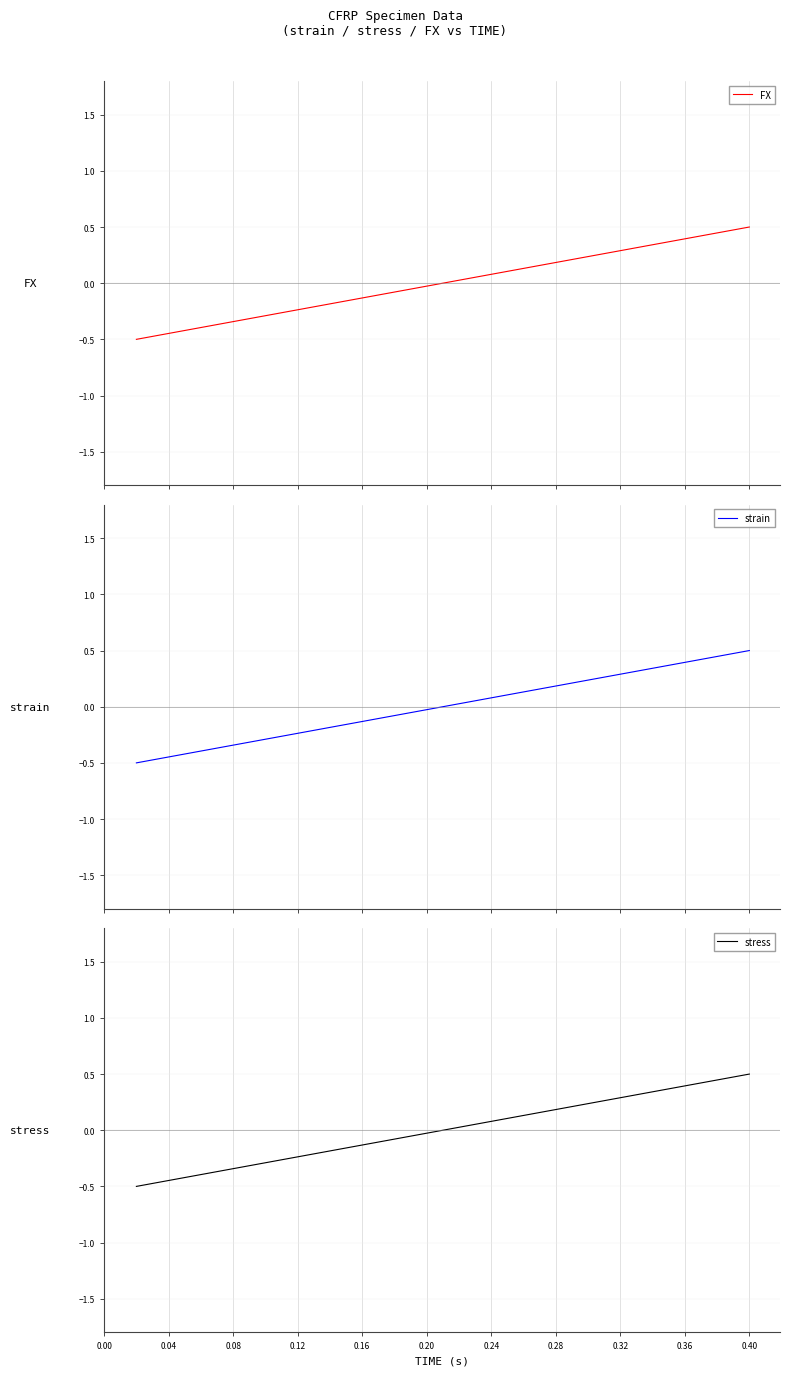

What is the highest value of the FX series?

0.5